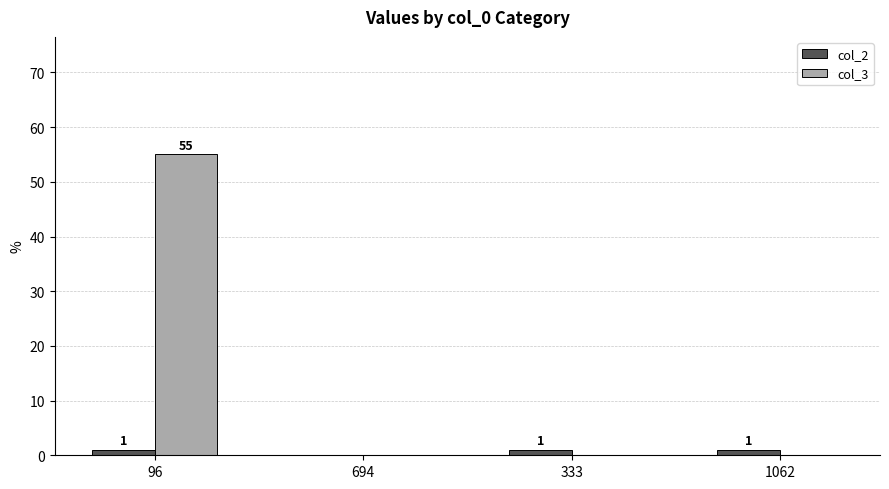

The col_3 series shows -29 at 694. True or false?

False